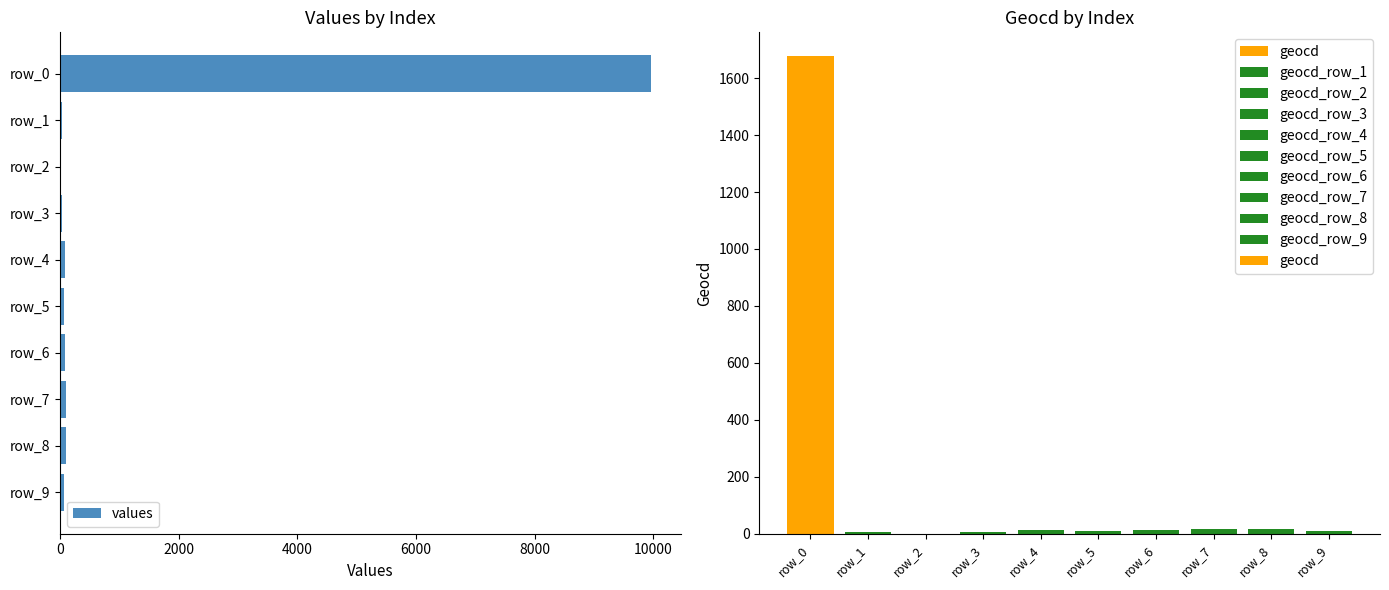

Which category has the highest value in the values series?

row_0